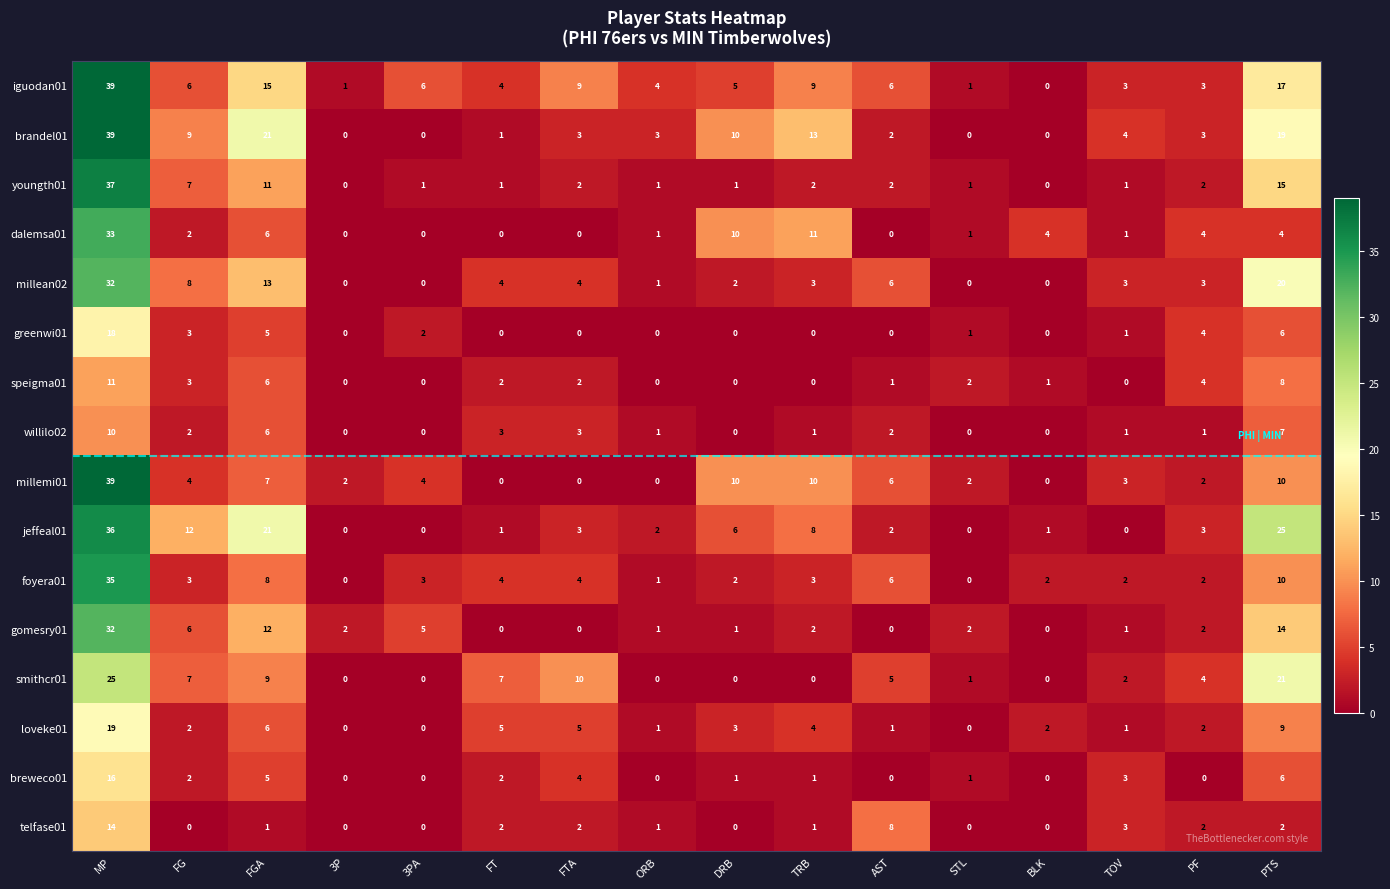

At which label does youngth01 first exceed 2?

MP